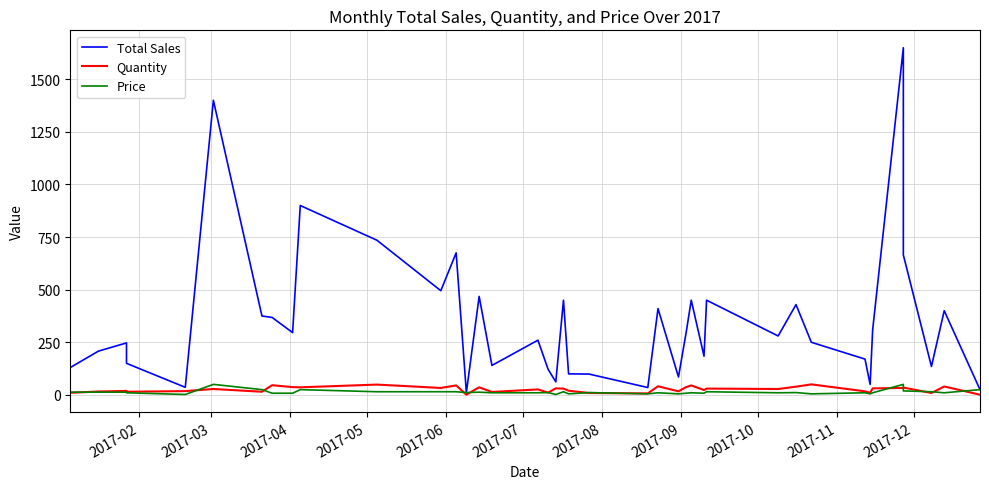

What is the average value of the Total Sales series?

350